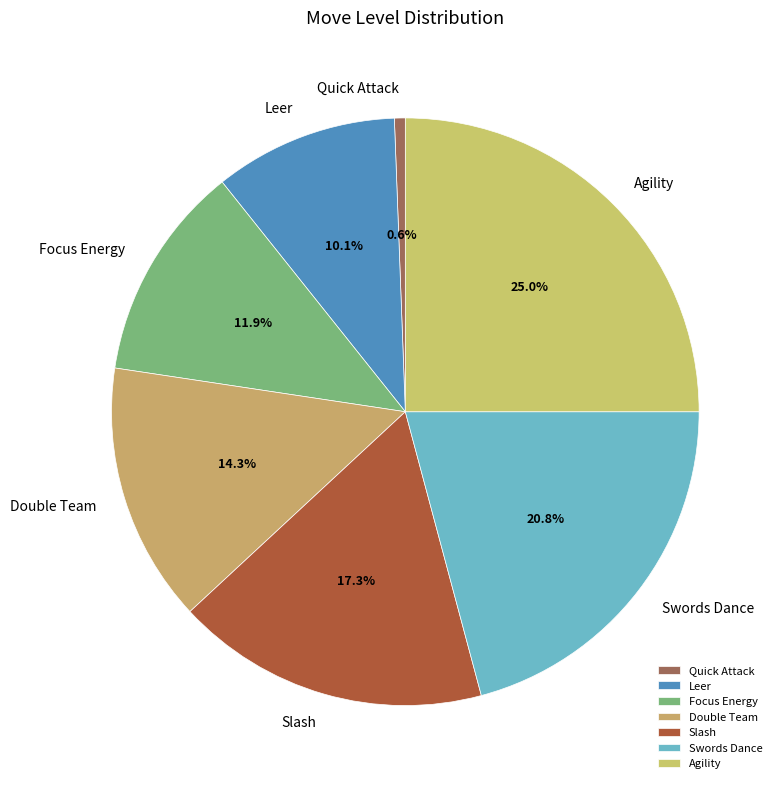

What is the ratio of the value at Swords Dance to the value at Quick Attack?

35.0